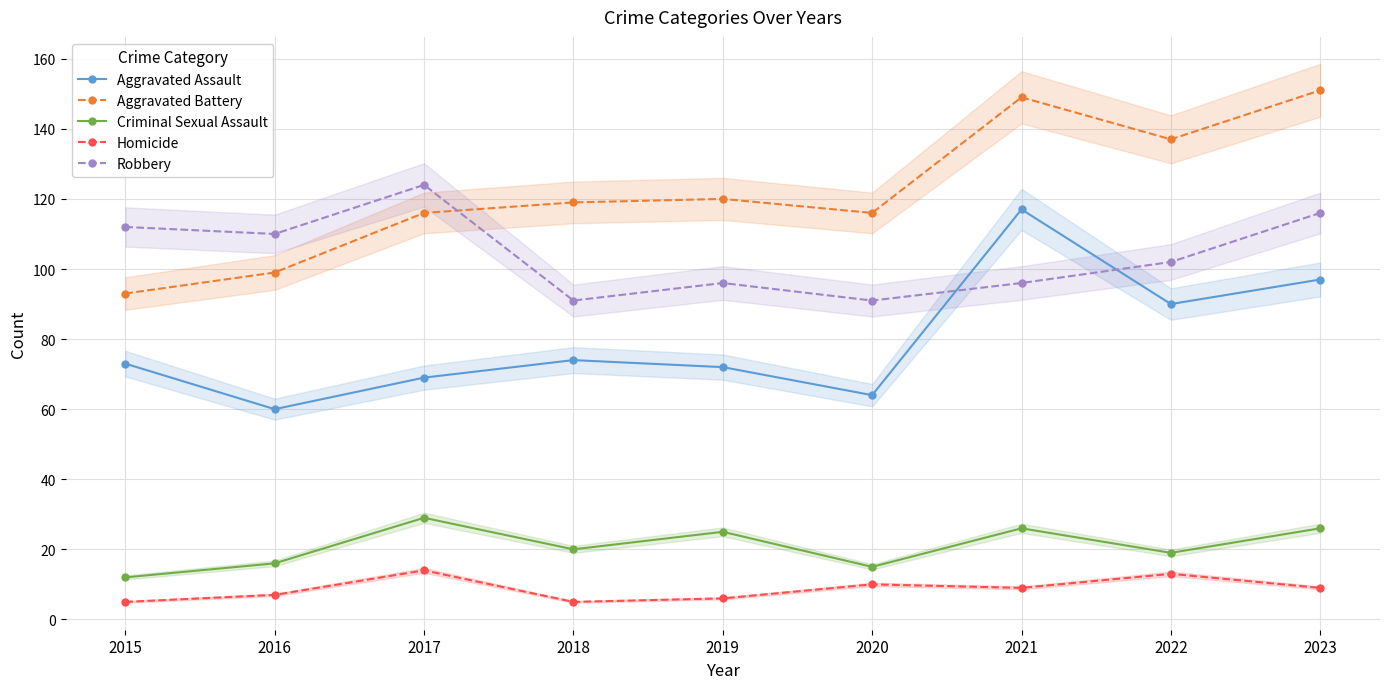

What is the spread (max minus min) of values at 2022?

124